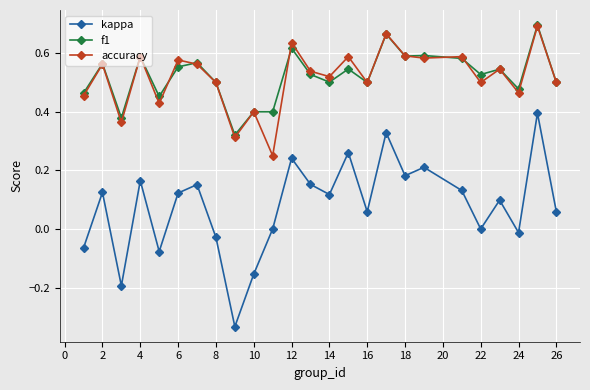

True or false: kappa and accuracy intersect in this chart.

False